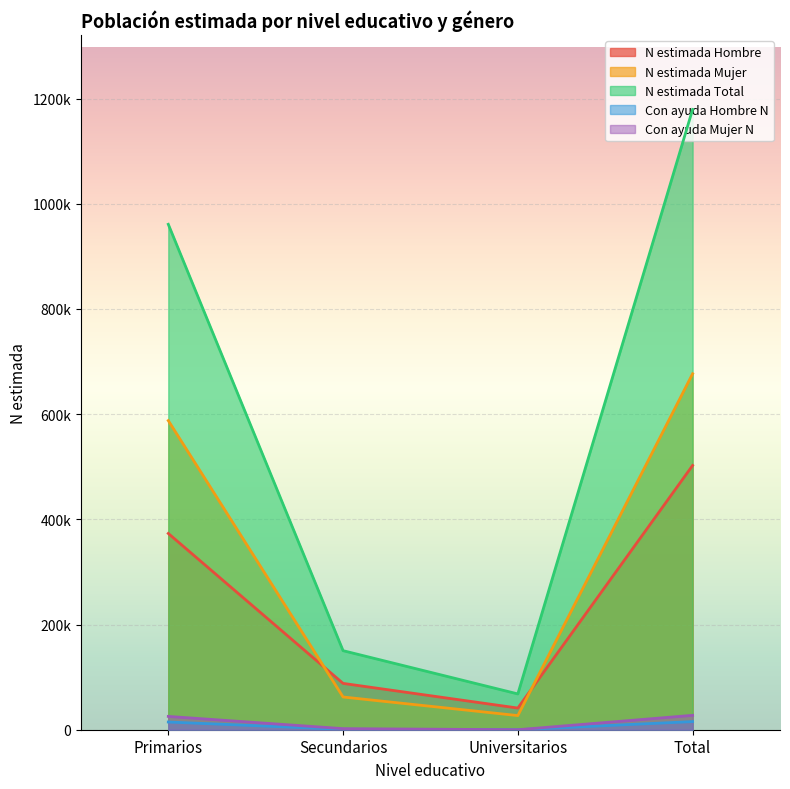

What is the value of the N estimada Mujer point at the 1st from the left?

587749